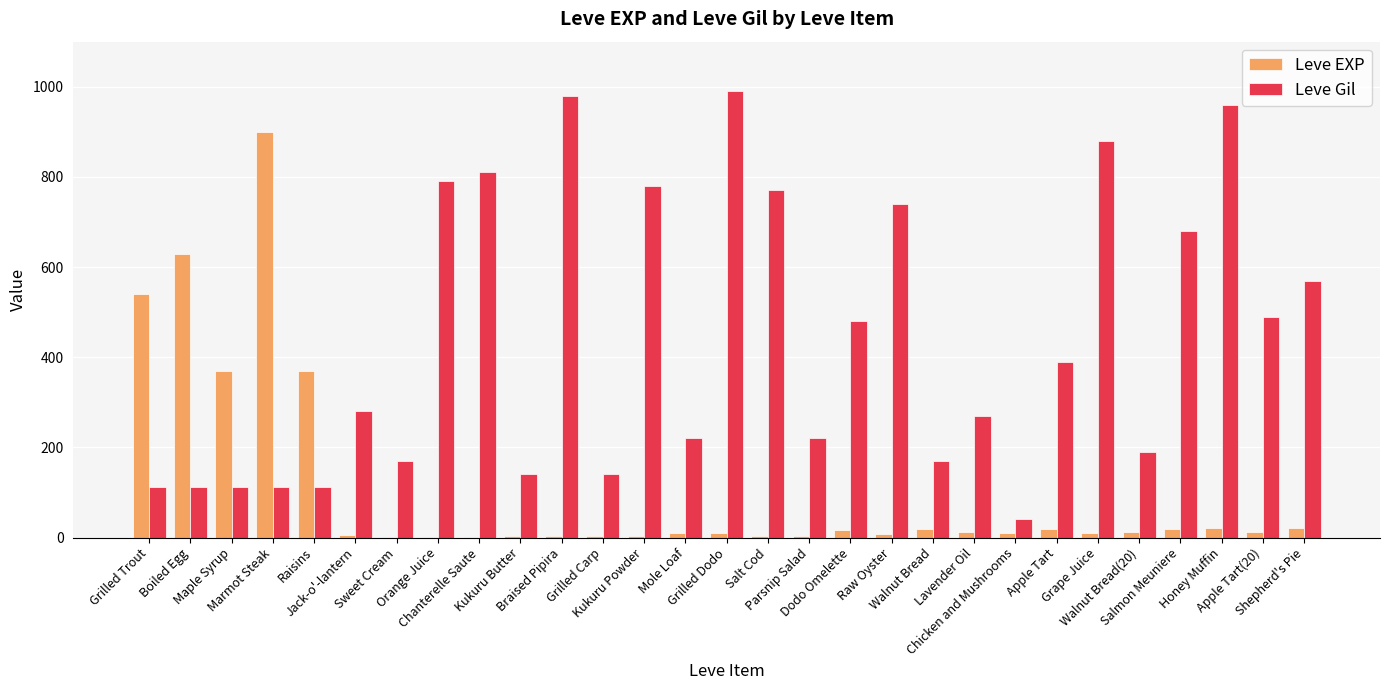

What is the greatest value displayed?

990